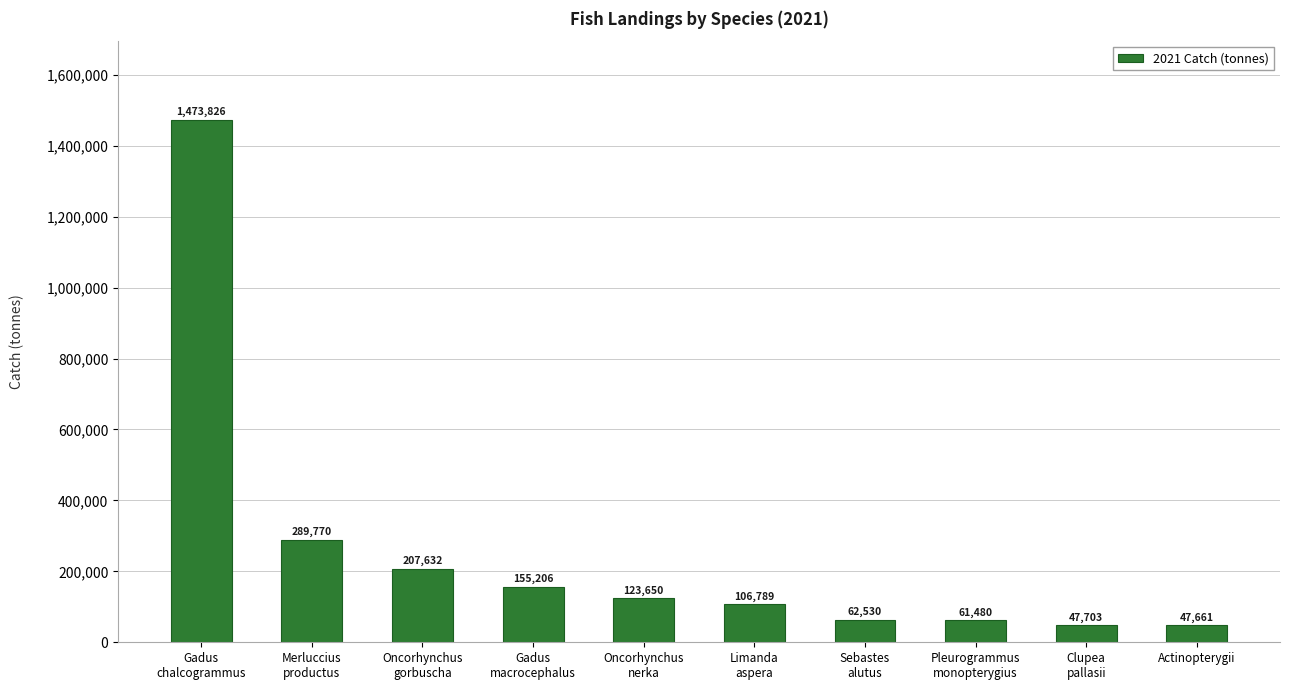

True or false: the data shows 1931843.9 at Gadus
chalcogrammus.

False